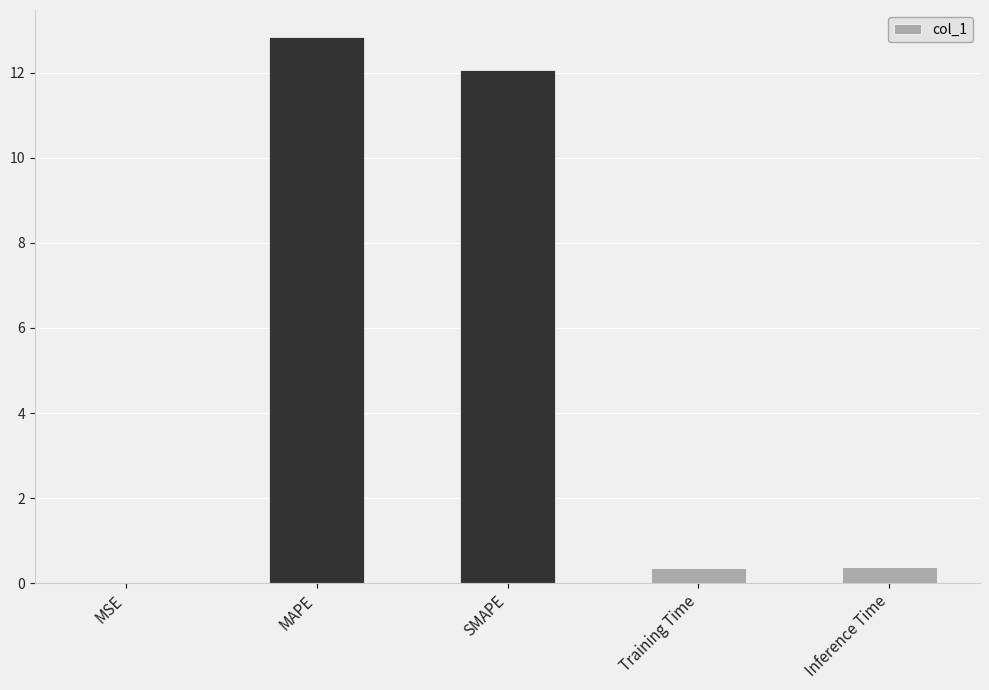

Is it true that the value at MSE is 0.0?

True